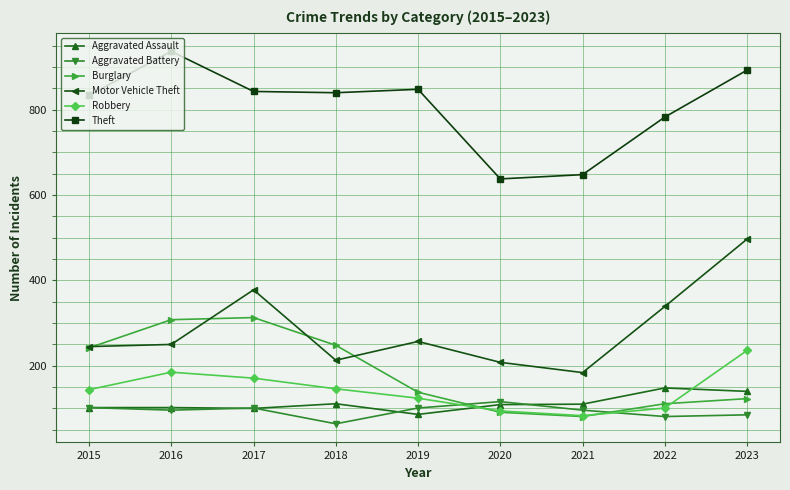

Rank the series at 2018 from highest to lowest value.

Theft, Burglary, Motor Vehicle Theft, Robbery, Aggravated Assault, Aggravated Battery